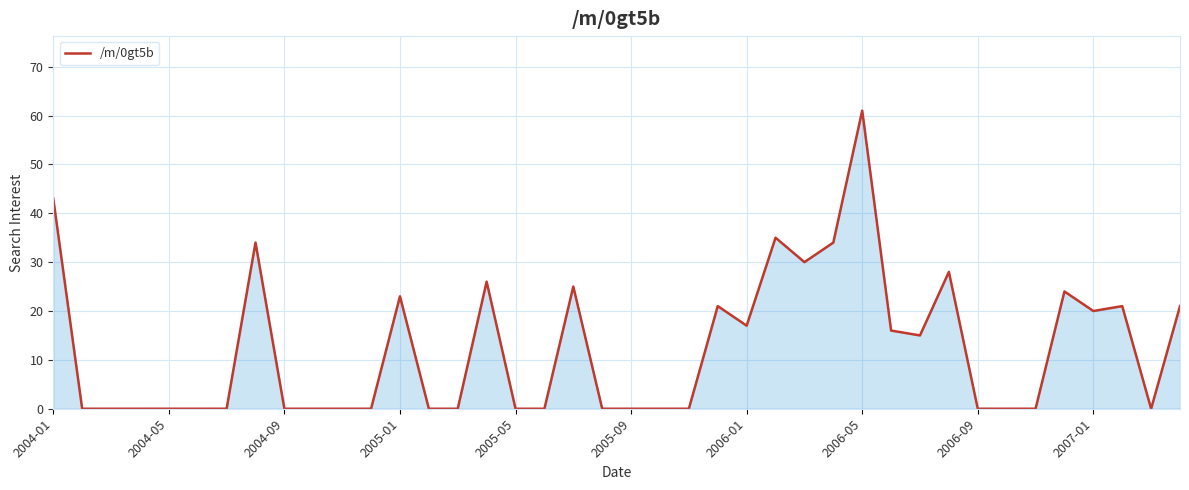

What is the maximum value shown in the chart?

61